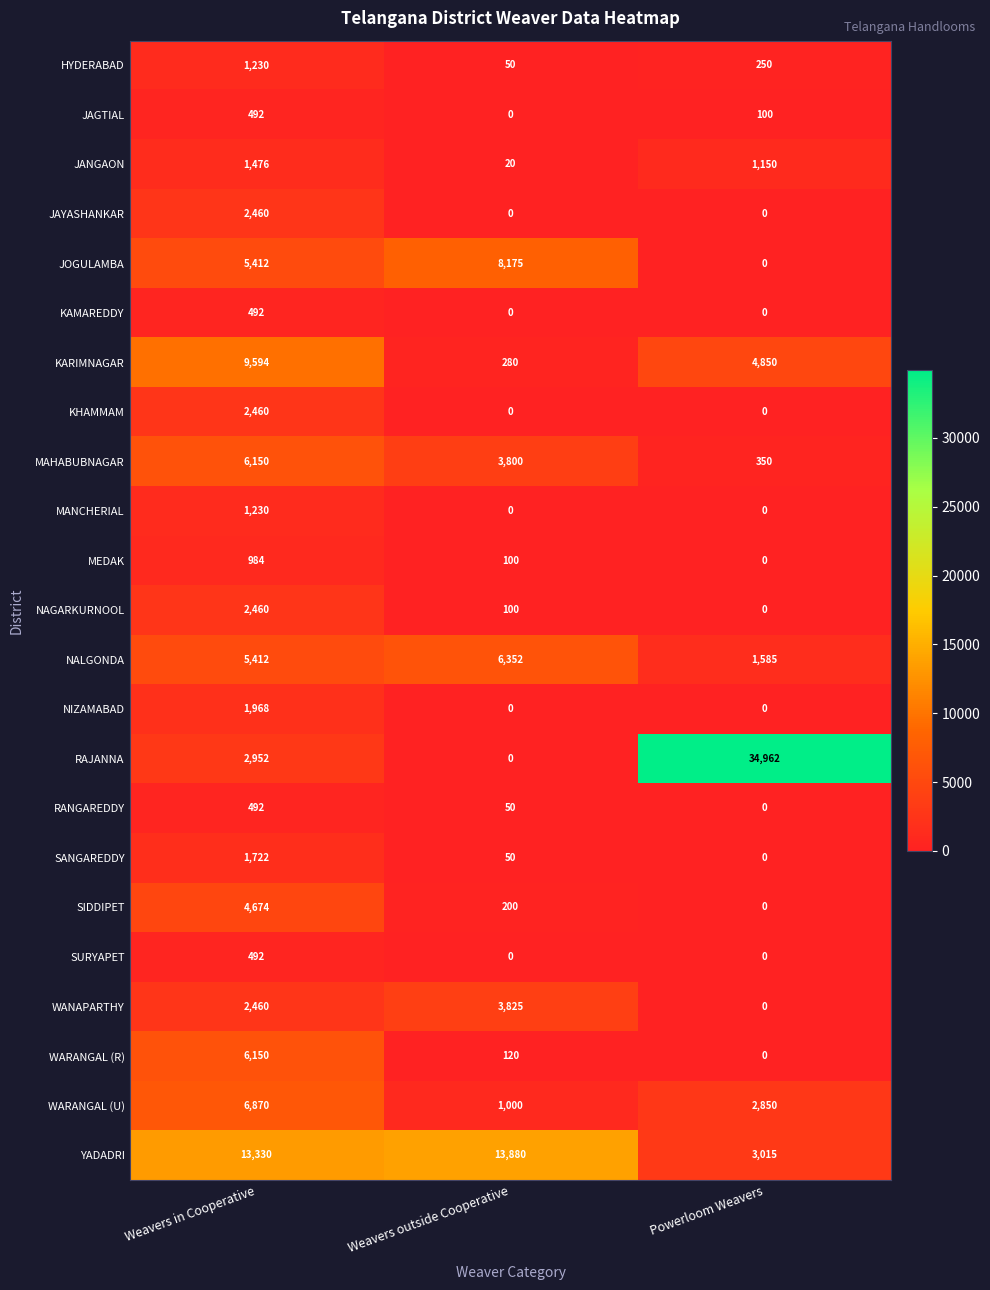

The value of KAMAREDDY at Weavers in Cooperative is 284. True or false?

False